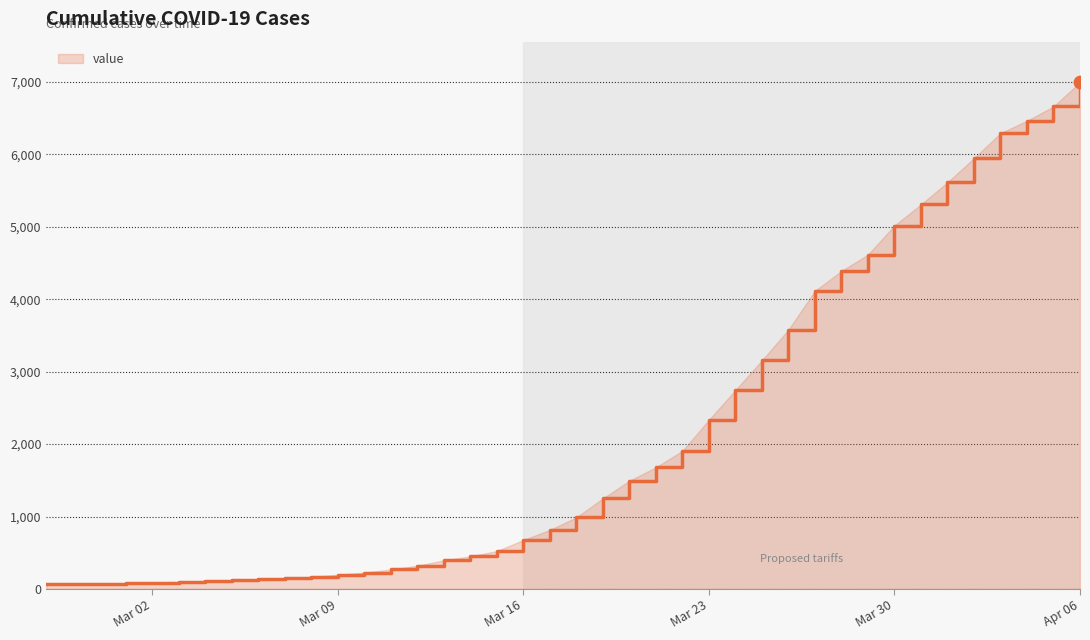

What is the difference between the maximum and minimum values?

6931